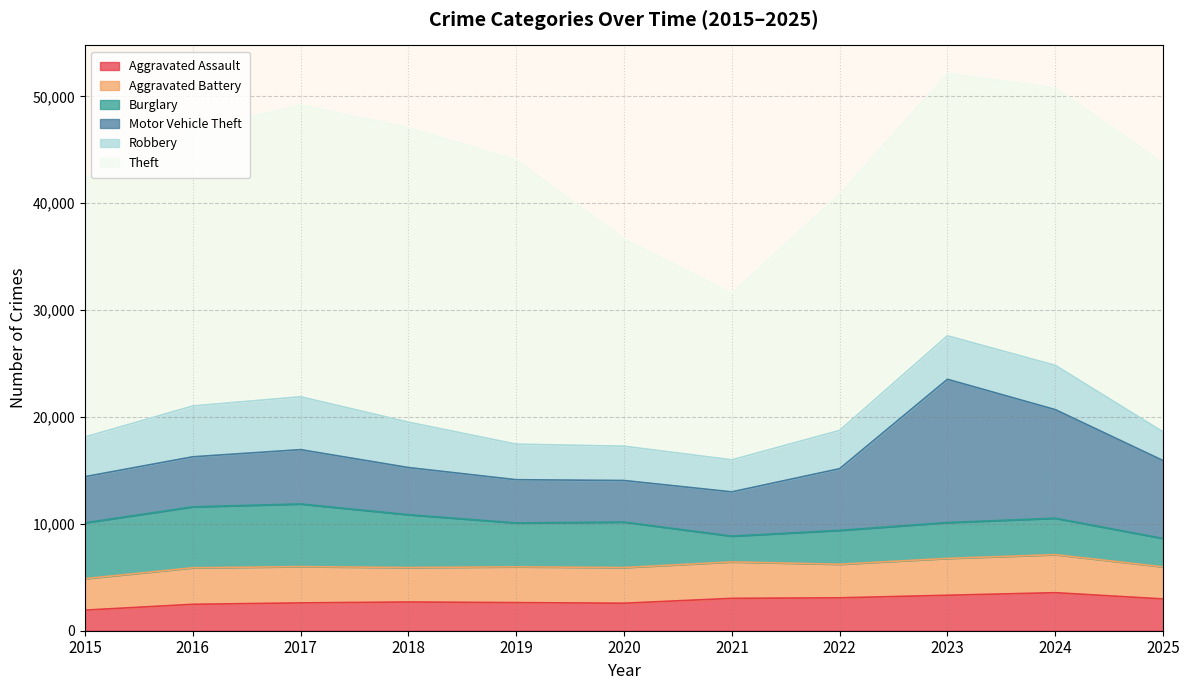

Which series has the largest total across all categories?

Theft